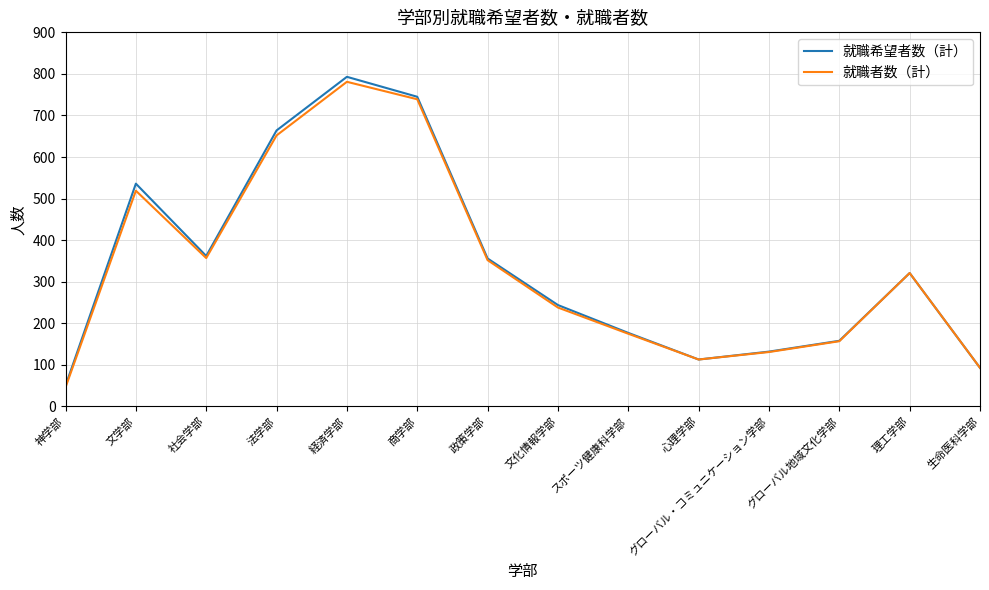

What is the spread (max minus min) of values at 商学部?

6